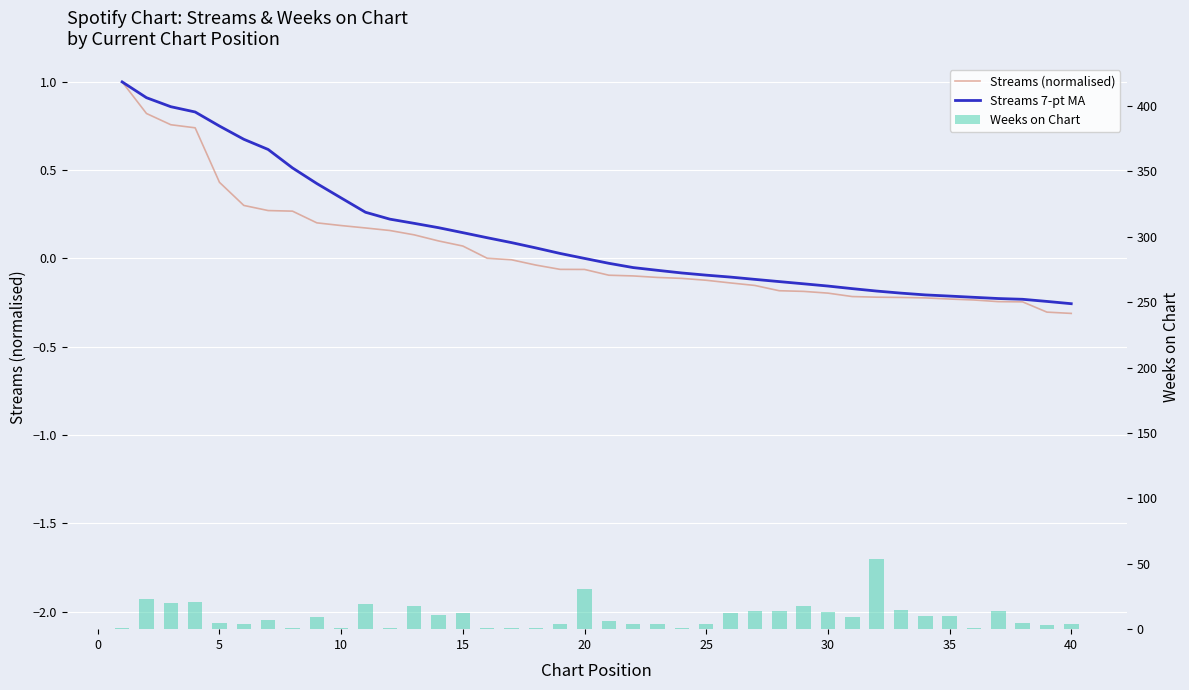

How many series are shown in this chart?

3